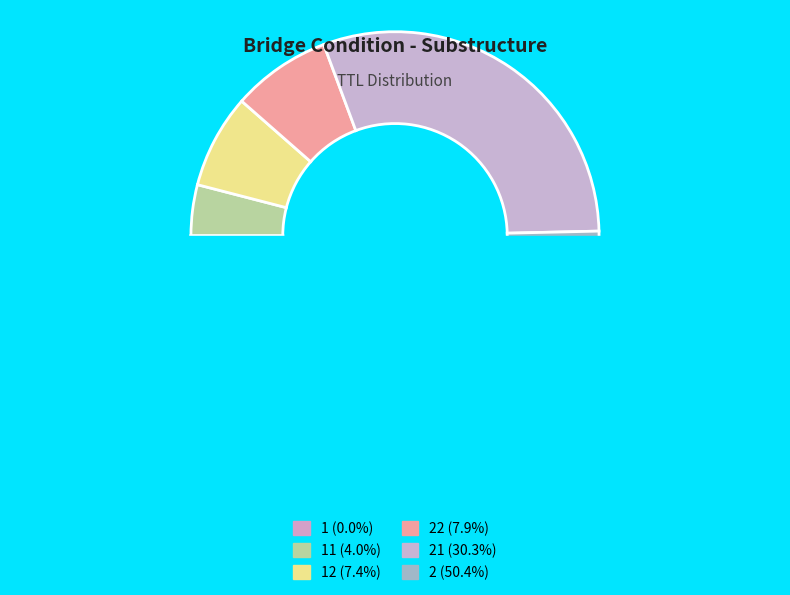

What portion of the pie excludes 2?

49.6%